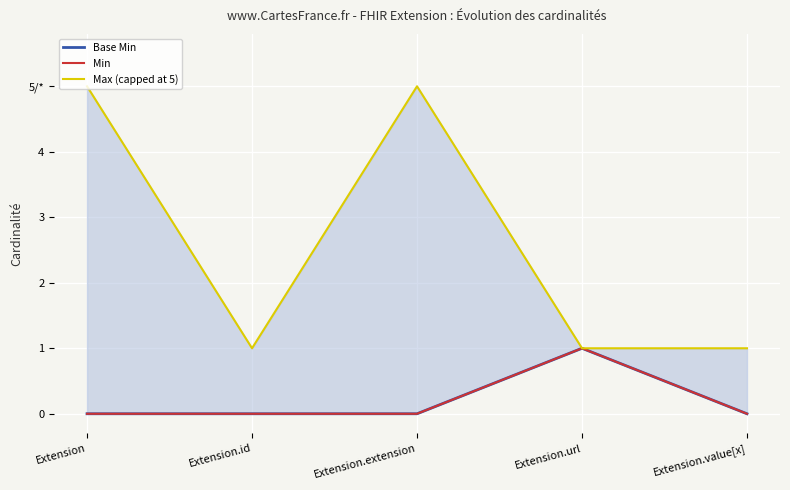

Reading right to left, list all the values displayed in this chart.

Base Min: Extension.value[x]=0	Extension.url=1	Extension.extension=0	Extension.id=0	Extension=0
Min: Extension.value[x]=0	Extension.url=1	Extension.extension=0	Extension.id=0	Extension=0
Max (capped at 5): Extension.value[x]=1	Extension.url=1	Extension.extension=5	Extension.id=1	Extension=5